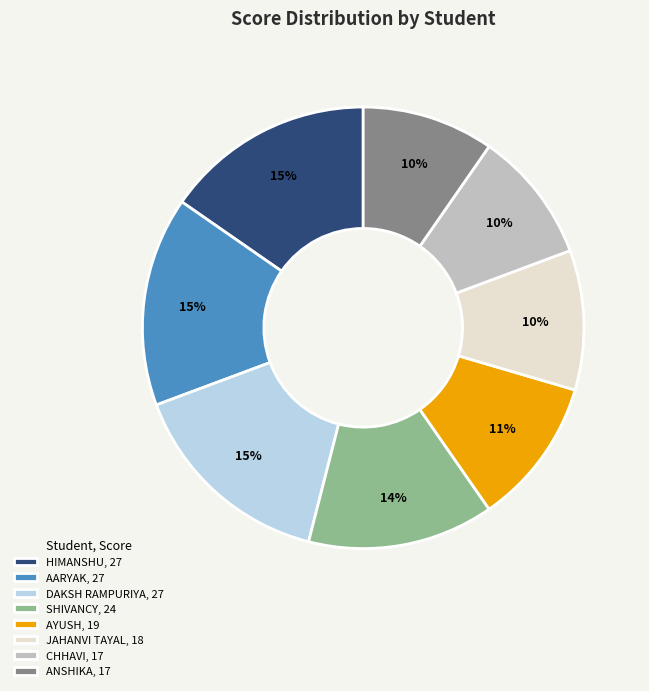

Is there any slice that represents more than half of the pie?

No